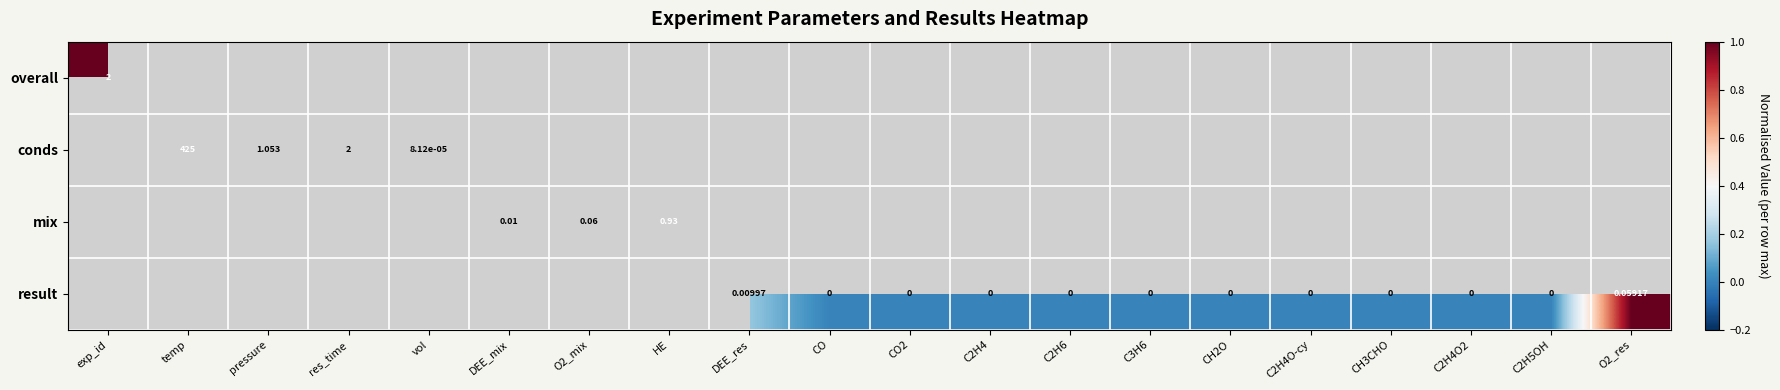

Rank the series by their maximum value, from highest to lowest.

overall, conds, mix, result